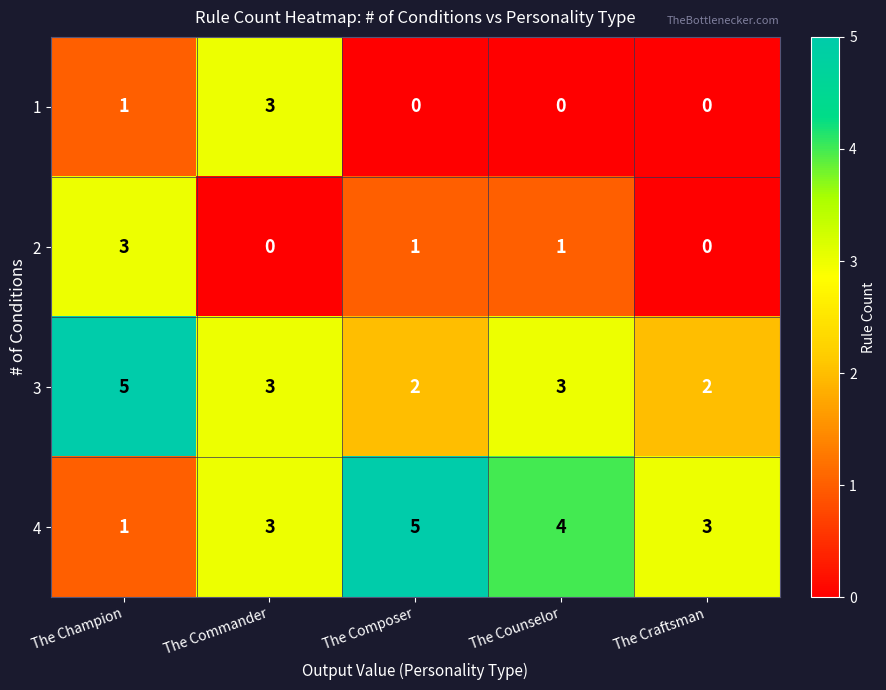

Reading right to left, list all the values displayed in this chart.

1: The Craftsman=0	The Counselor=0	The Composer=0	The Commander=3	The Champion=1
2: The Craftsman=0	The Counselor=1	The Composer=1	The Commander=0	The Champion=3
3: The Craftsman=2	The Counselor=3	The Composer=2	The Commander=3	The Champion=5
4: The Craftsman=3	The Counselor=4	The Composer=5	The Commander=3	The Champion=1